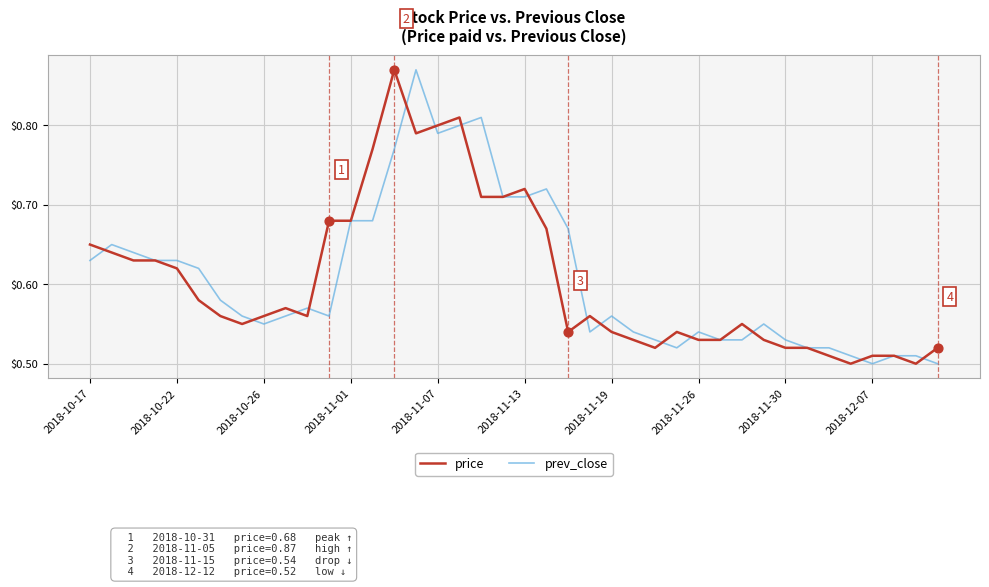

What are all the series names shown in the legend?

price, prev_close